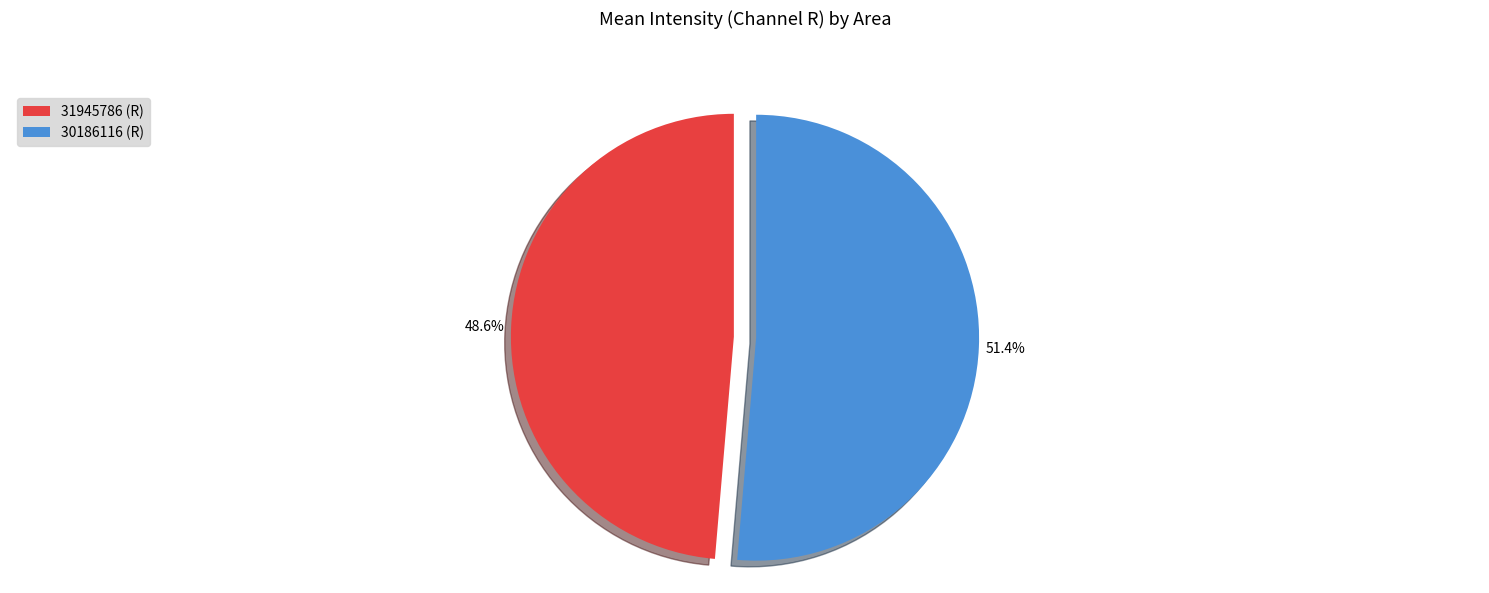

Between 31945786 (R) and 30186116 (R), which is larger?

30186116 (R)